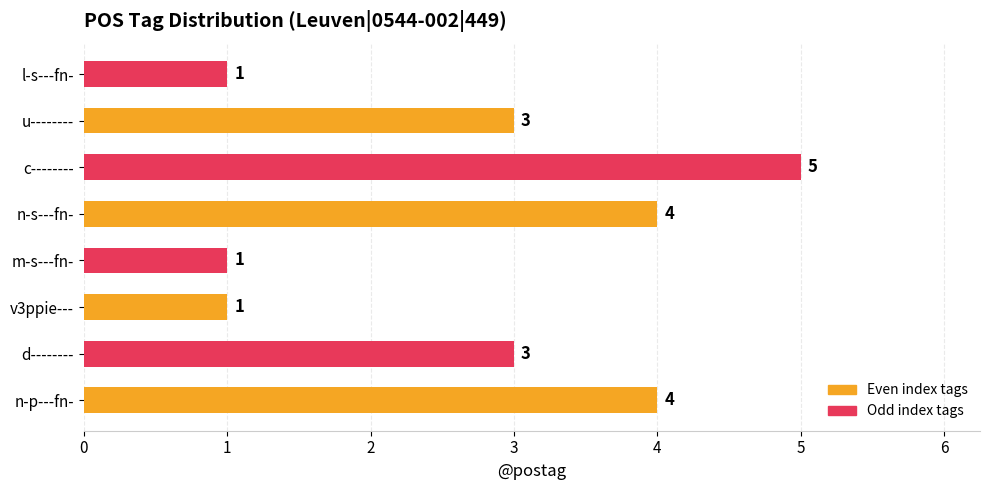

True or false: the data shows 5 at c--------.

True